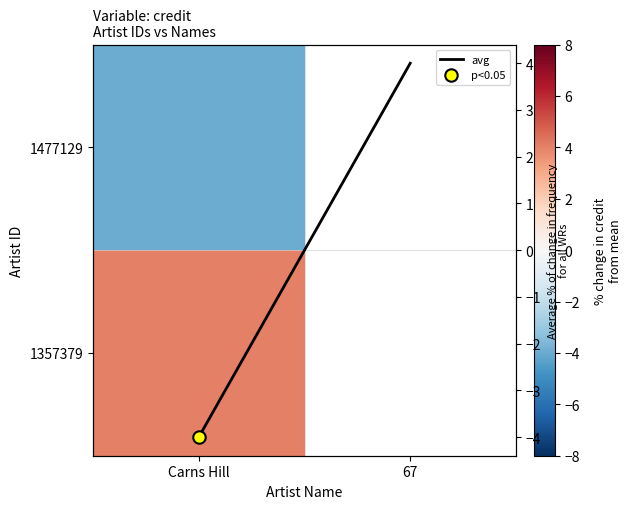

What is the greatest value displayed?

4